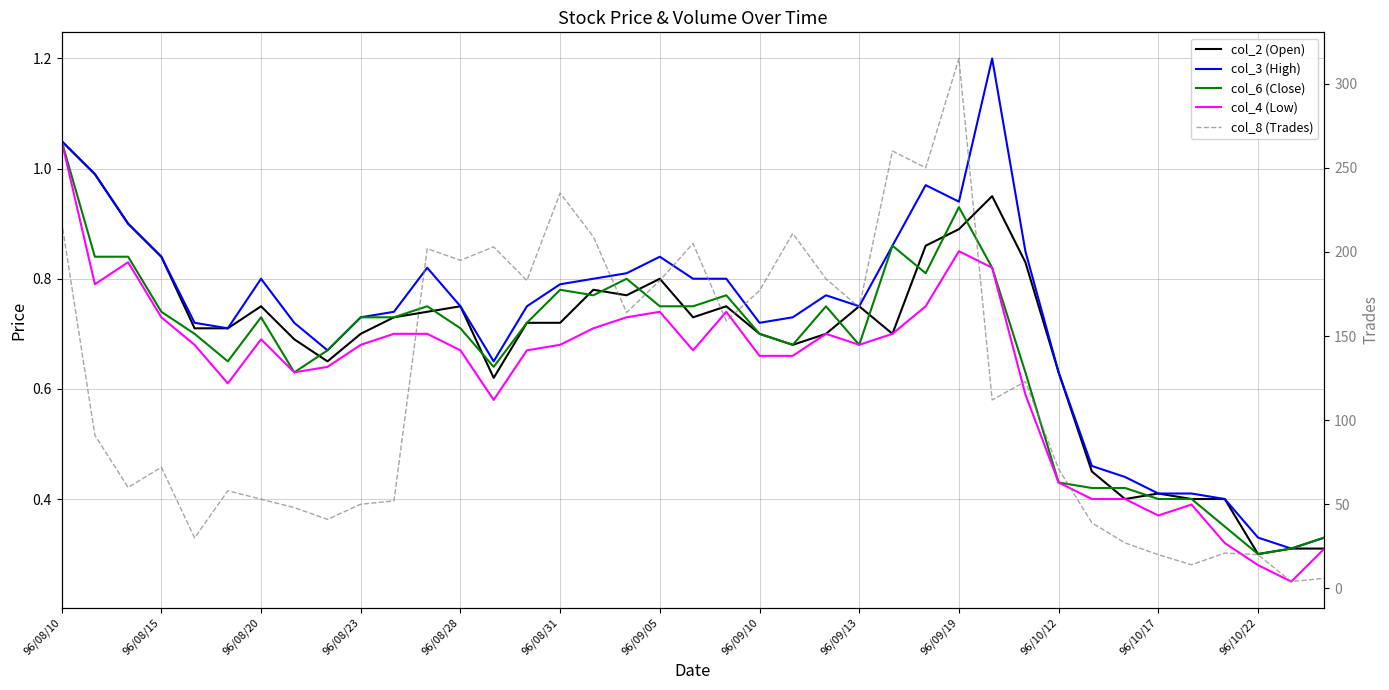

What is the difference between the highest and lowest values at 23?

183.3